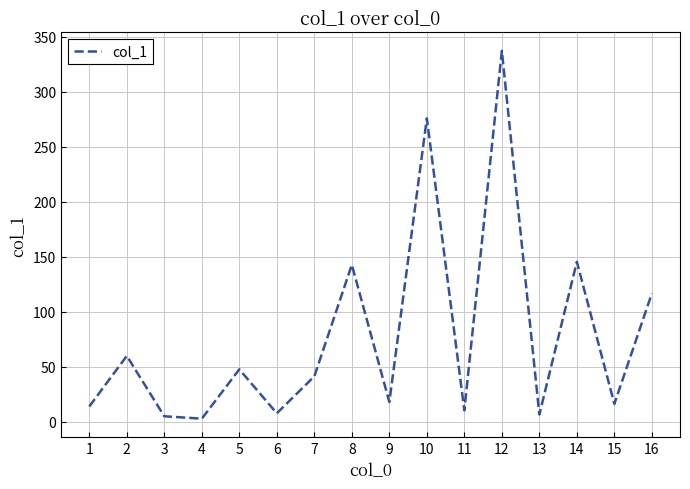

How many values exceed 41?

8